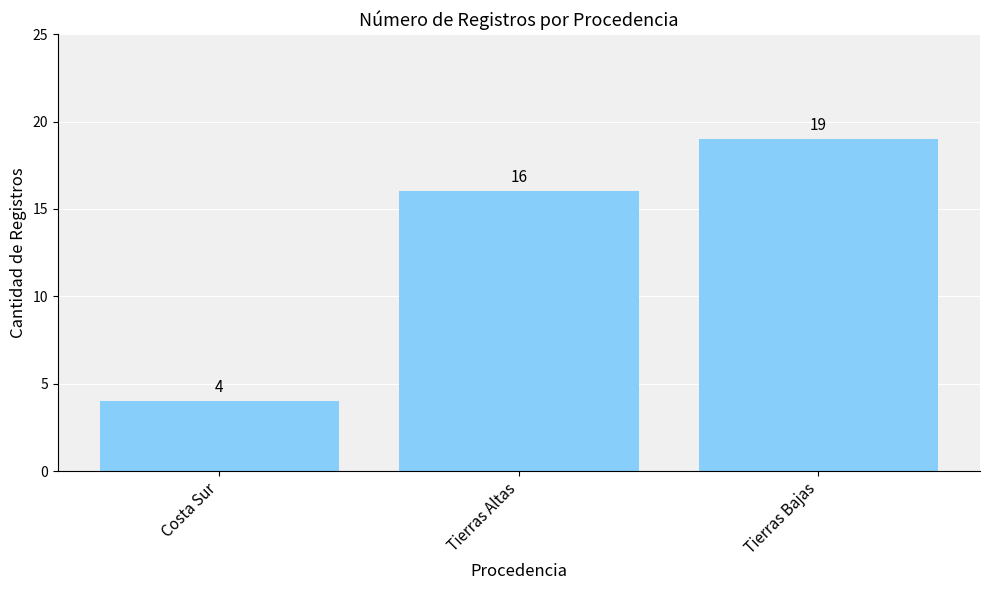

Reading left to right, transcribe all the data shown in this chart.

Costa Sur=4	Tierras Altas=16	Tierras Bajas=19